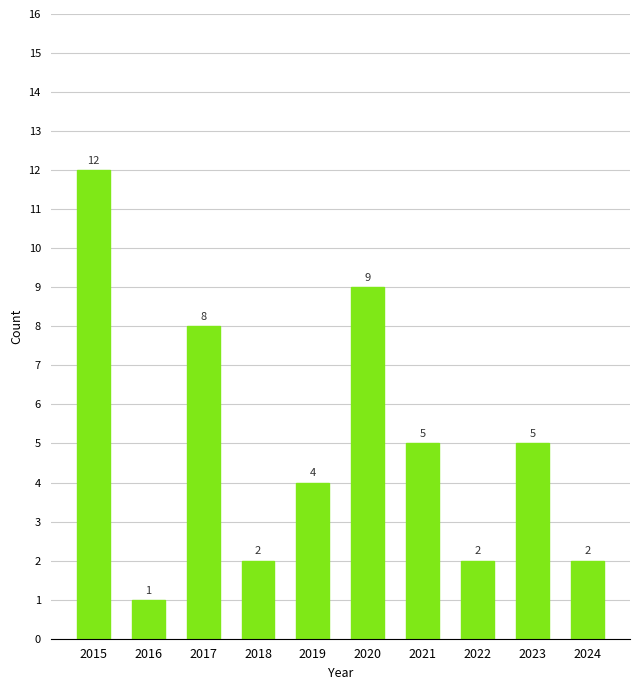

What is the value of the 2nd bar from the left?

1